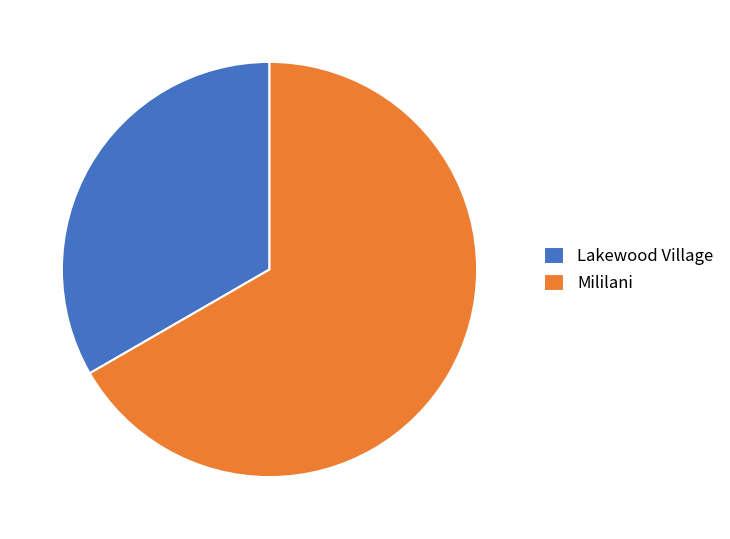

Rank the categories by value from highest to lowest.

Mililani, Lakewood Village